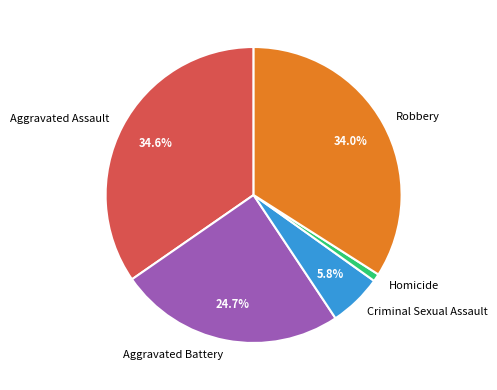

Approximately how many times larger is the value at Aggravated Assault compared to Robbery?

1.0